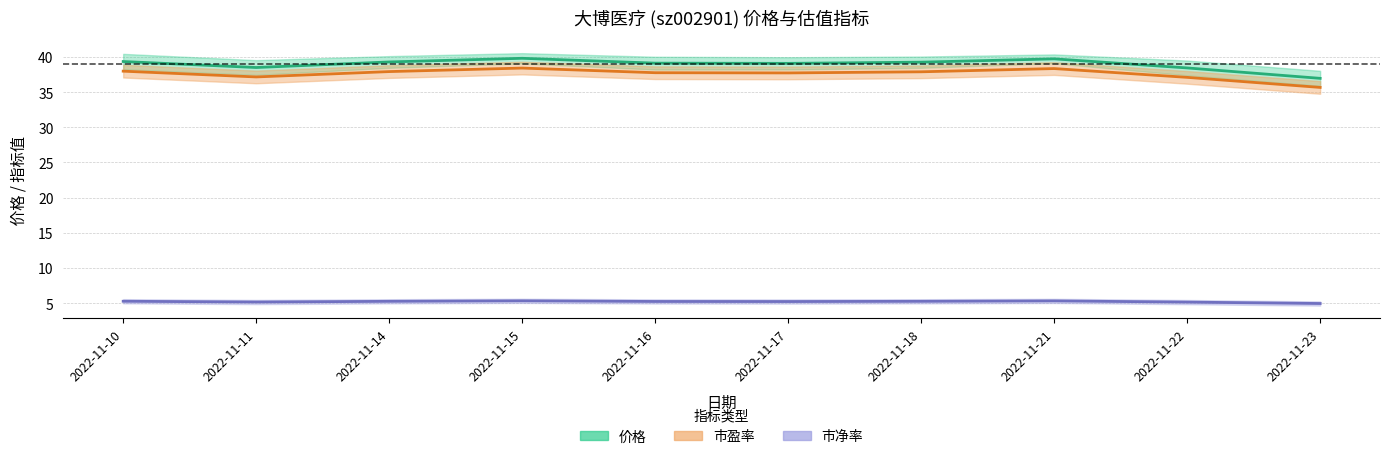

True or false: 市盈率 has a value of 38.3 at 2022-11-21.

True